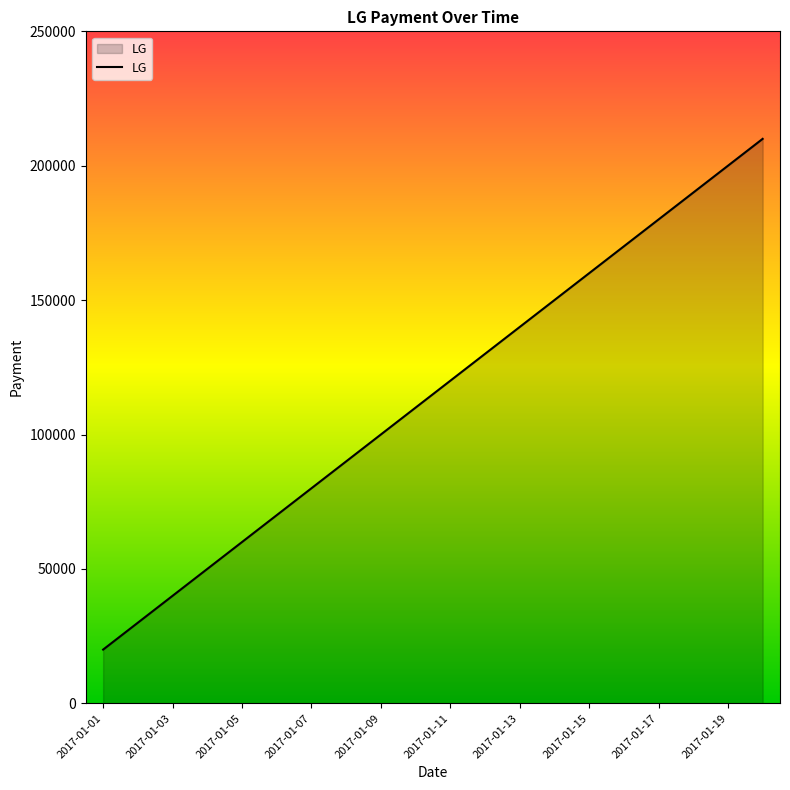

What is the difference between the maximum and minimum values?

190000